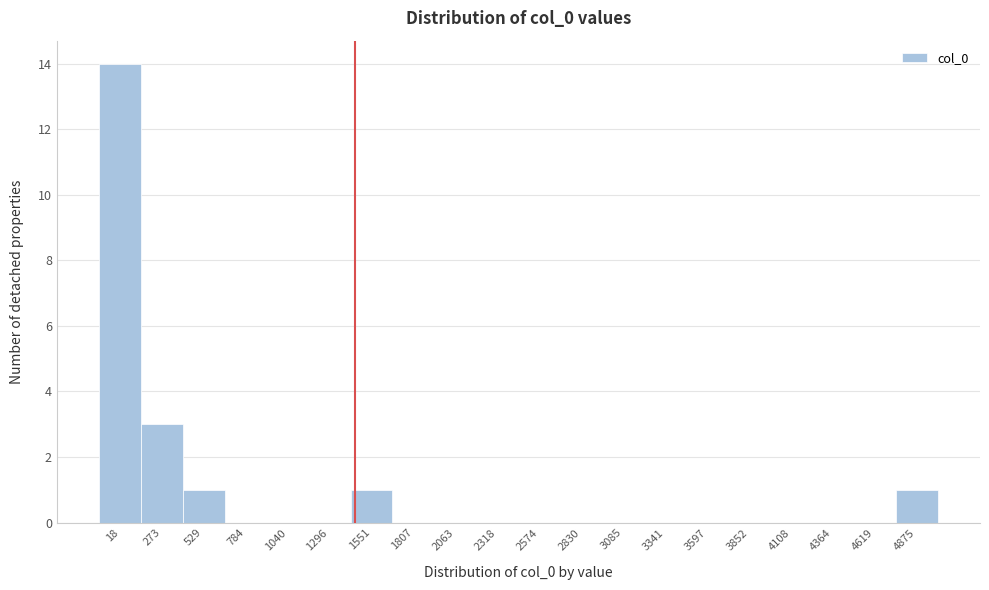

Reading left to right, extract all data points from this chart.

18=14	273=3	529=1	784=0	1040=0	1296=0	1551=1	1807=0	2063=0	2318=0	2574=0	2830=0	3085=0	3341=0	3597=0	3852=0	4108=0	4364=0	4619=0	4875=1